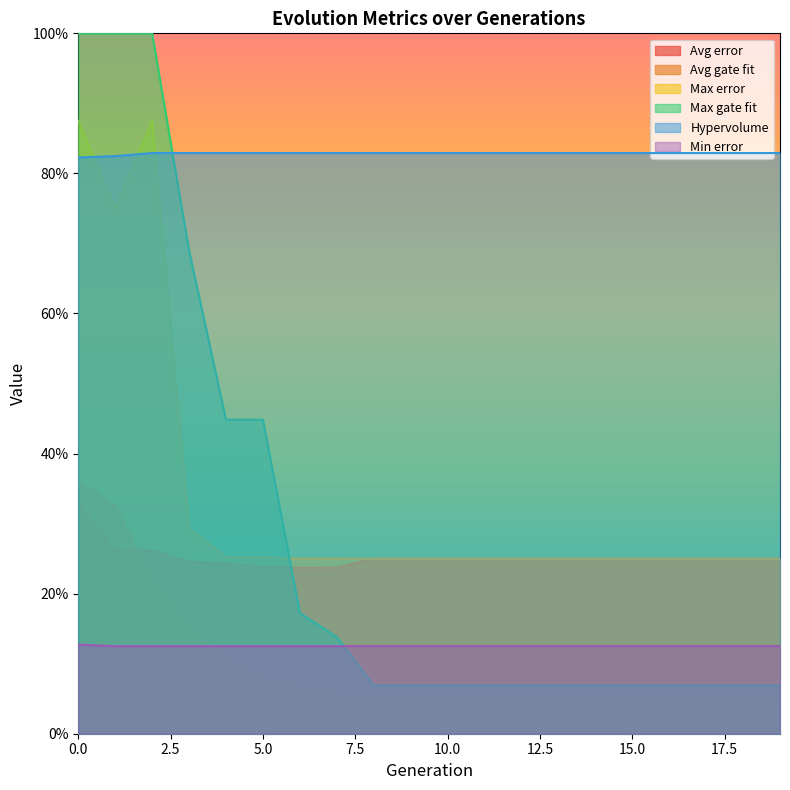

At which category does the chart reach its minimum across all series?

8